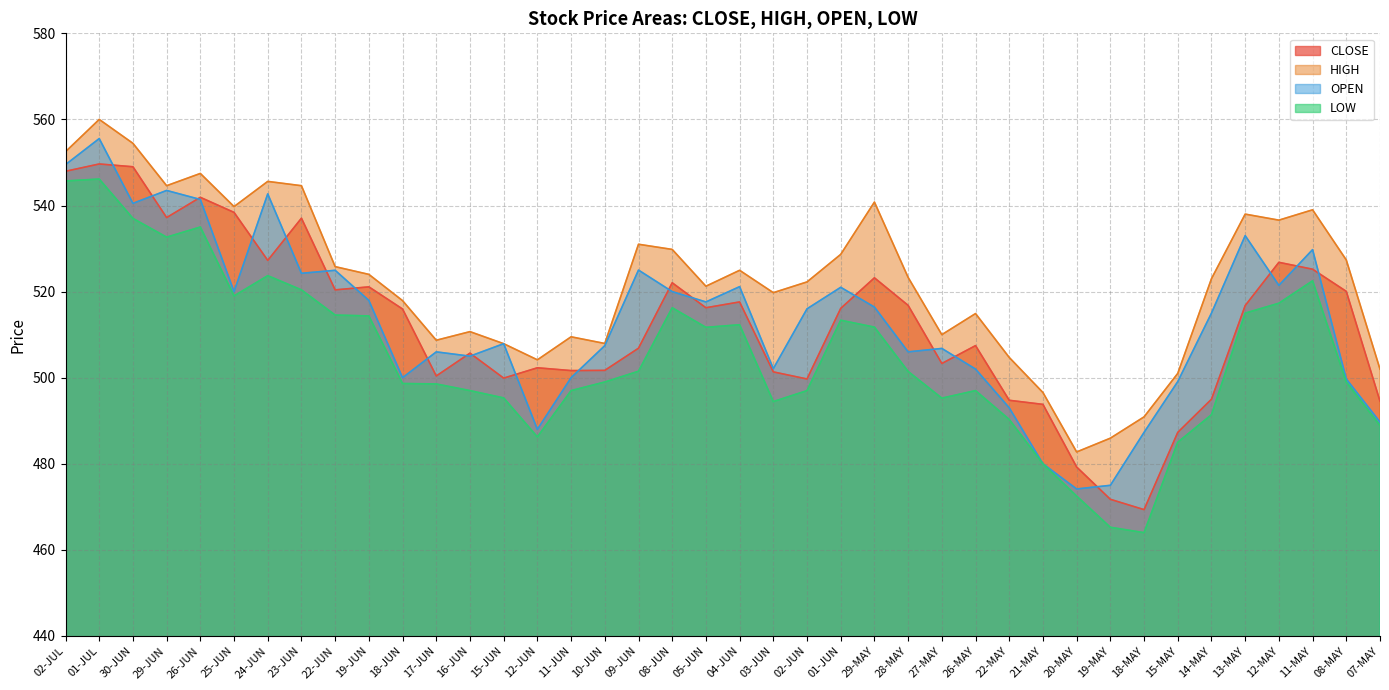

True or false: OPEN and LOW cross at least once.

False